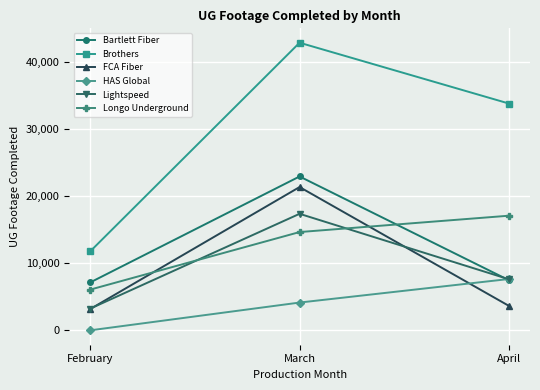

Which series has the largest range (max minus min)?

Brothers